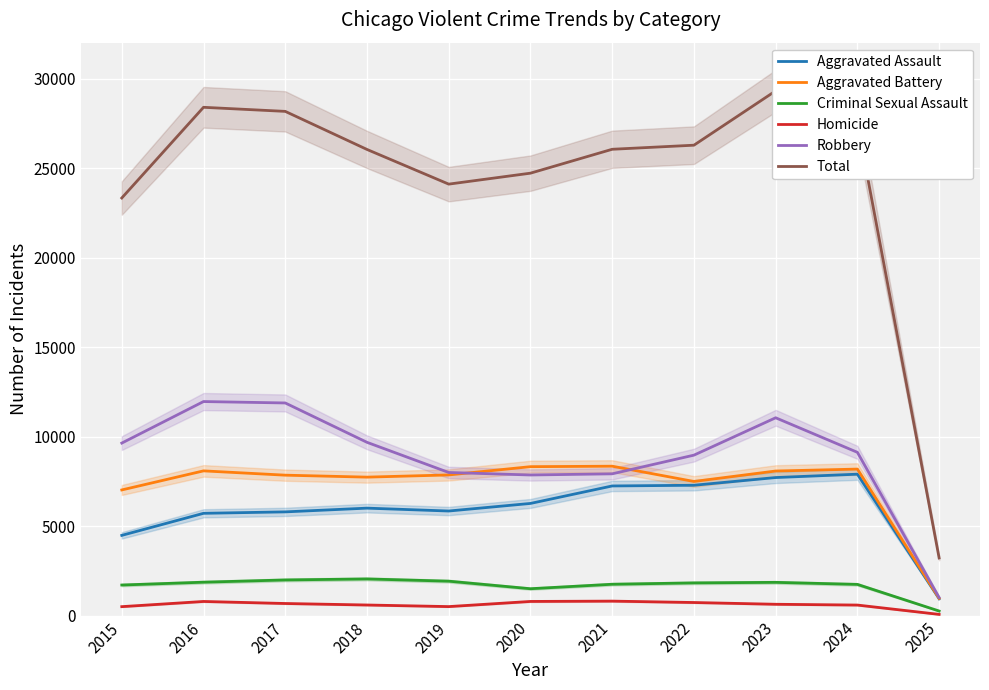

True or false: Robbery and Aggravated Battery intersect in this chart.

True